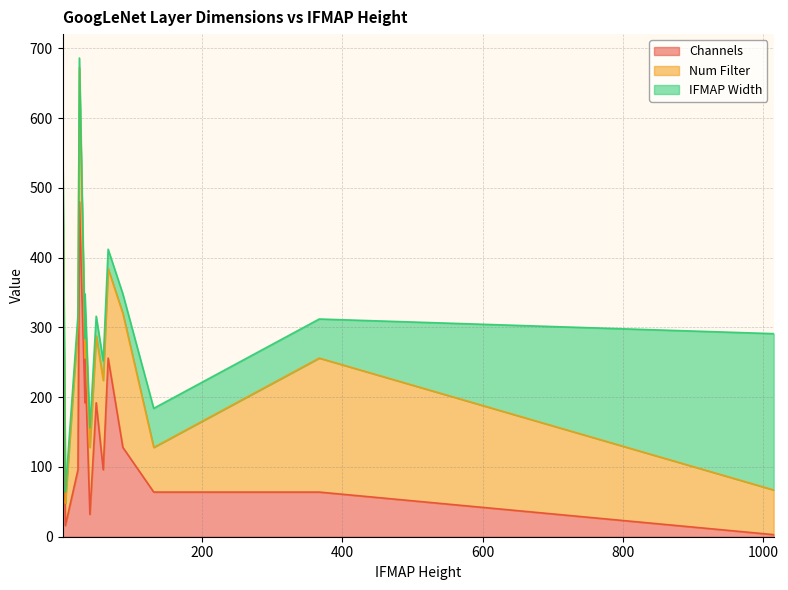

Reading left to right, list all the values displayed in this chart.

Channels: Conv1=3	Conv2red=64	Conv2=64	Inc3a_1x1=192	Inc3a_3x3red=192	Inc3a_3x3=96	Inc3a_5x5red=192	Inc3a_5x5=16	Inc3a_pp=192	Inc3b_1x1=256	Inc3b_3x3red=256	Inc3b_3x3=128	Inc3b_5x5red=256	Inc3b_5x5=32	Inc3b_pp=256	Inc4a_1x1=480	Inc4a_3x3red=480	Inc4a_3x3=96	Inc4a_5x5=16
Num Filter: Conv1=64	Conv2red=64	Conv2=192	Inc3a_1x1=64	Inc3a_3x3red=96	Inc3a_3x3=128	Inc3a_5x5red=16	Inc3a_5x5=32	Inc3a_pp=32	Inc3b_1x1=128	Inc3b_3x3red=128	Inc3b_3x3=192	Inc3b_5x5red=32	Inc3b_5x5=96	Inc3b_pp=64	Inc4a_1x1=192	Inc4a_3x3red=96	Inc4a_3x3=208	Inc4a_5x5=48
IFMAP Width: Conv1=224	Conv2red=56	Conv2=56	Inc3a_1x1=28	Inc3a_3x3red=28	Inc3a_3x3=28	Inc3a_5x5red=9	Inc3a_5x5=16	Inc3a_pp=17	Inc3b_1x1=28	Inc3b_3x3red=28	Inc3b_3x3=28	Inc3b_5x5red=17	Inc3b_5x5=28	Inc3b_pp=28	Inc4a_1x1=14	Inc4a_3x3red=13	Inc4a_3x3=14	Inc4a_5x5=8